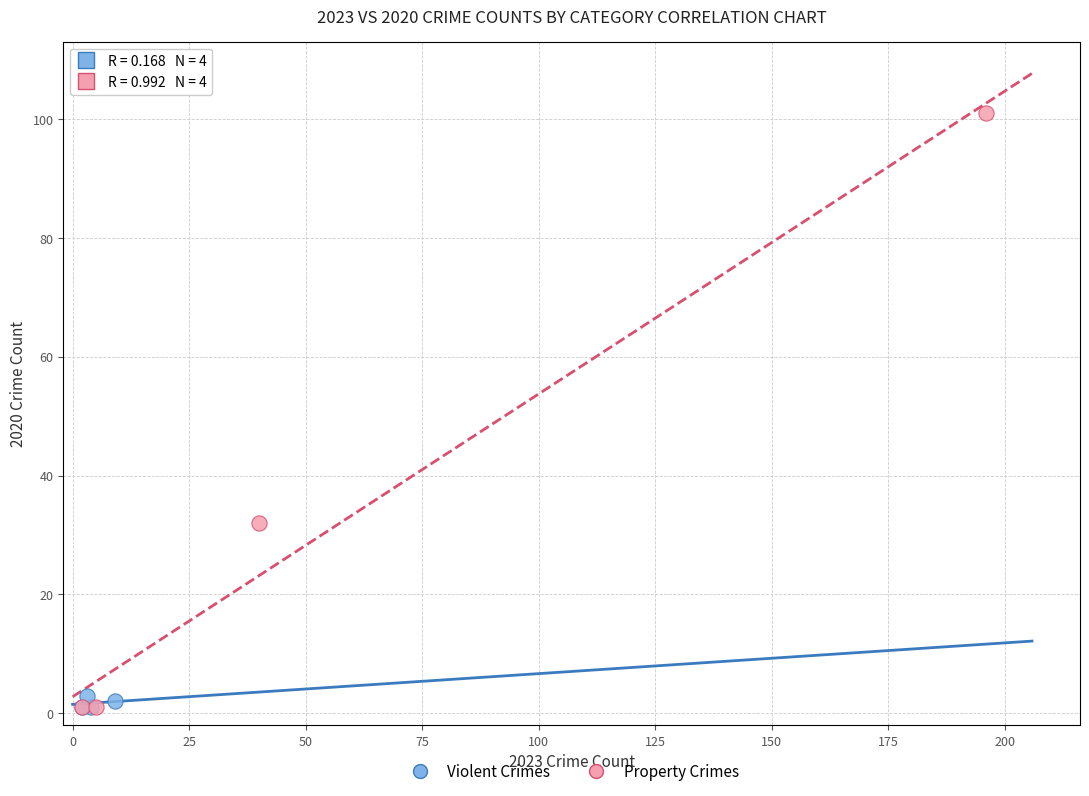

Which series has the widest spread of Y values?

Property Crimes